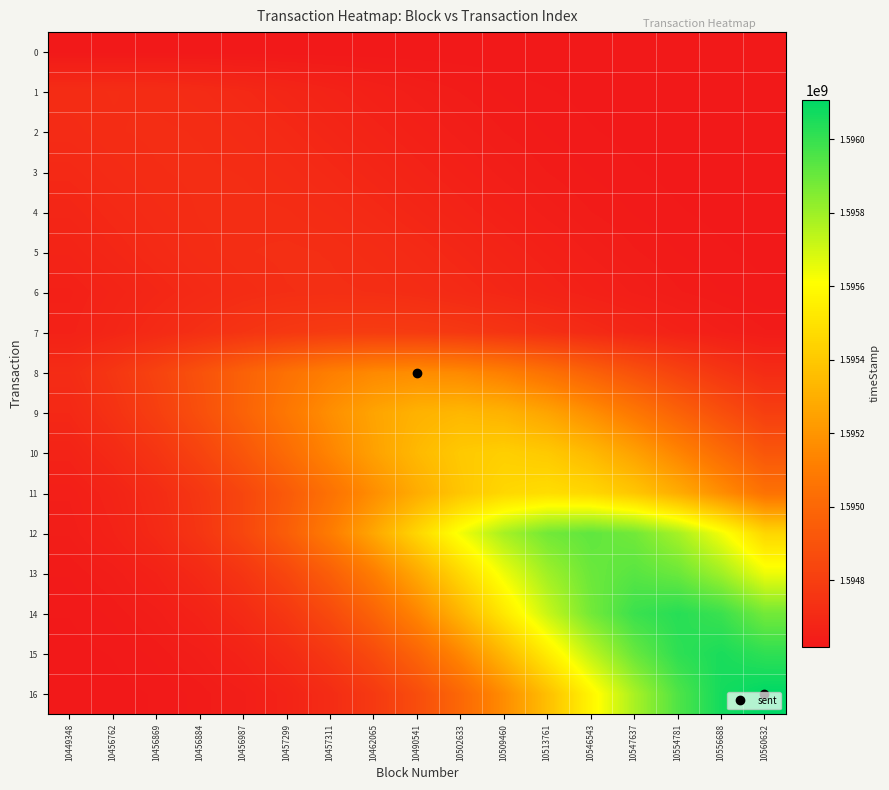

Reading left to right, list all the values displayed in this chart.

0: 10449348=1594618645.0	10456762=1594618645.0	10456869=1594618645.0	10456884=1594618645.0	10456987=1594618645.0	10457299=1594618645.0	10457311=1594618645.0	10462065=1594618645.0	10490541=1594618645.0	10502633=1594618645.0	10509460=1594618645.0	10513761=1594618645.0	10546543=1594618645.0	10547637=1594618645.0	10554781=1594618645.0	10556688=1594618645.0	10560632=1594618645.0
1: 10449348=1594715278.7	10456762=1594717991.0	10456869=1594715278.7	10456884=1594707577.9	10456987=1594696082.7	10457299=1594682441.7	10457311=1594668373.0	10462065=1594655319.0	10490541=1594644235.1	10502633=1594635539.4	10509460=1594629197.8	10513761=1594624881.6	10546543=1594622132.3	10547637=1594620489.9	10554781=1594619568.5	10556688=1594619082.4	10560632=1594618841.0
2: 10449348=1594708928.7	10456762=1594716746.5	10456869=1594719500.0	10456884=1594716746.5	10456987=1594708928.7	10457299=1594697258.9	10457311=1594683410.8	10462065=1594669128.3	10490541=1594655876.1	10502633=1594644623.8	10509460=1594635796.0	10513761=1594629358.1	10546543=1594624976.4	10547637=1594622185.3	10554781=1594620518.0	10556688=1594619582.5	10560632=1594619089.0
3: 10449348=1594697362.6	10456762=1594709047.8	10456869=1594716875.8	10456884=1594719633.0	10456987=1594716875.8	10457299=1594709047.8	10457311=1594697362.6	10462065=1594683496.2	10490541=1594669194.9	10502633=1594655925.2	10509460=1594644658.1	10513761=1594635818.6	10546543=1594629372.2	10547637=1594624984.7	10554781=1594622189.9	10556688=1594620520.4	10560632=1594619583.8
4: 10449348=1594684437.0	10456762=1594698504.5	10456869=1594710359.2	10456884=1594718300.8	10456987=1594721098.0	10457299=1594718300.8	10457311=1594710359.2	10462065=1594698504.5	10490541=1594684437.0	10502633=1594669928.2	10509460=1594656466.0	10513761=1594645035.5	10546543=1594636067.8	10547637=1594629527.9	10554781=1594625076.7	10556688=1594622241.4	10560632=1594620547.6
5: 10449348=1594672136.6	10456762=1594687270.2	10456869=1594701943.6	10456884=1594714308.8	10456987=1594722592.4	10457299=1594725510.0	10457311=1594722592.4	10462065=1594714308.8	10490541=1594701943.6	10502633=1594687270.2	10509460=1594672136.6	10513761=1594658094.7	10546543=1594646171.9	10547637=1594636818.1	10554781=1594629996.5	10556688=1594625353.7	10560632=1594622396.2
6: 10449348=1594658163.7	10456762=1594672230.2	10456869=1594687390.3	10456884=1594702089.3	10456987=1594714476.2	10457299=1594722774.3	10457311=1594725697.0	10462065=1594722774.3	10490541=1594714476.2	10502633=1594702089.3	10509460=1594687390.3	10513761=1594672230.2	10546543=1594658163.7	10547637=1594646220.1	10554781=1594636849.9	10556688=1594630016.4	10560632=1594625365.4
7: 10449348=1594662627.0	10456762=1594681677.0	10456869=1594704112.9	10456884=1594728293.1	10456987=1594751738.0	10457299=1594771494.9	10457311=1594784730.3	10462065=1594789392.0	10490541=1594784730.3	10502633=1594771494.9	10509460=1594751738.0	10513761=1594728293.1	10546543=1594704112.9	10547637=1594681677.0	10554781=1594662627.0	10556688=1594647681.6	10560632=1594636782.3
8: 10449348=1594712280.5	10456762=1594760475.8	10456869=1594821907.1	10456884=1594894257.1	10456987=1594972231.9	10457299=1595047835.5	10457311=1595111546.4	10462065=1595154227.1	10490541=1595169260.0	10502633=1595154227.1	10509460=1595111546.4	10513761=1595047835.5	10546543=1594972231.9	10547637=1594894257.1	10554781=1594821907.1	10556688=1594760475.8	10560632=1594712280.5
9: 10449348=1594694552.7	10456762=1594740168.4	10456869=1594802717.8	10456884=1594882445.5	10456987=1594976343.8	10457299=1595077542.2	10457311=1595175663.1	10462065=1595258349.3	10490541=1595313741.8	10502633=1595333252.0	10509460=1595313741.8	10513761=1595258349.3	10546543=1595175663.1	10547637=1595077542.2	10554781=1594976343.8	10556688=1594882445.5	10560632=1594802717.8
10: 10449348=1594669241.4	10456762=1594704257.6	10456869=1594755705.2	10456884=1594826251.6	10456987=1594916172.5	10457299=1595022075.8	10457311=1595136212.5	10462065=1595246878.3	10490541=1595340136.0	10502633=1595402610.4	10509460=1595424615.0	10513761=1595402610.4	10546543=1595340136.0	10547637=1595246878.3	10554781=1595136212.5	10556688=1595022075.8	10560632=1594916172.5
11: 10449348=1594648916.1	10456762=1594672781.5	10456869=1594710247.7	10456884=1594765295.0	10456987=1594840777.4	10457299=1594936989.9	10457311=1595050303.0	10462065=1595172425.6	10490541=1595290834.4	10502633=1595390617.2	10509460=1595457462.8	10513761=1595481007.0	10546543=1595457462.8	10547637=1595390617.2	10554781=1595290834.4	10556688=1595172425.6	10560632=1595050303.0
12: 10449348=1594642802.0	10456762=1594664306.4	10456869=1594700305.2	10456884=1594756819.7	10456987=1594839853.8	10457299=1594953712.4	10457311=1595098840.5	10462065=1595269763.5	10490541=1595453974.8	10502633=1595632584.2	10509460=1595783097.8	10513761=1595883928.6	10546543=1595919443.0	10547637=1595883928.6	10554781=1595783097.8	10556688=1595632584.2	10560632=1595453974.8
13: 10449348=1594630870.6	10456762=1594643069.2	10456869=1594664811.5	10456884=1594701208.7	10456987=1594758348.3	10457299=1594842301.0	10457311=1594957419.4	10462065=1595104153.0	10490541=1595276967.0	10502633=1595463216.2	10509460=1595643801.7	10513761=1595795980.4	10546543=1595897926.7	10547637=1595933834.0	10554781=1595897926.7	10556688=1595795980.4	10560632=1595643801.7
14: 10449348=1594624855.5	10456762=1594631758.6	10456869=1594644843.2	10456884=1594668164.6	10456987=1594707205.3	10457299=1594768495.1	10457311=1594858545.3	10462065=1594982024.8	10490541=1595139415.8	10502633=1595324781.3	10509460=1595524558.0	10513761=1595718259.4	10546543=1595881491.0	10547637=1595990841.7	10554781=1596029357.0	10556688=1595990841.7	10560632=1595881491.0
15: 10449348=1594621477.4	10456762=1594624966.0	10456869=1594631991.9	10456884=1594645309.2	10456987=1594669045.5	10457299=1594708780.7	10457311=1594771160.7	10462065=1594862812.9	10490541=1594988488.9	10502633=1595148679.7	10509460=1595337342.7	10513761=1595540673.2	10546543=1595737820.3	10547637=1595903955.6	10554781=1596015251.5	10556688=1596054452.0	10560632=1596015251.5
16: 10449348=1594619890.5	10456762=1594621582.9	10456869=1594625201.6	10456884=1594632489.4	10456987=1594646303.2	10457299=1594670924.3	10457311=1594712140.6	10462065=1594776846.0	10490541=1594871914.6	10502633=1595002275.4	10509460=1595168437.6	10513761=1595364133.3	10546543=1595575043.2	10547637=1595779539.4	10554781=1595951867.6	10556688=1596067312.3	10560632=1596107974.0